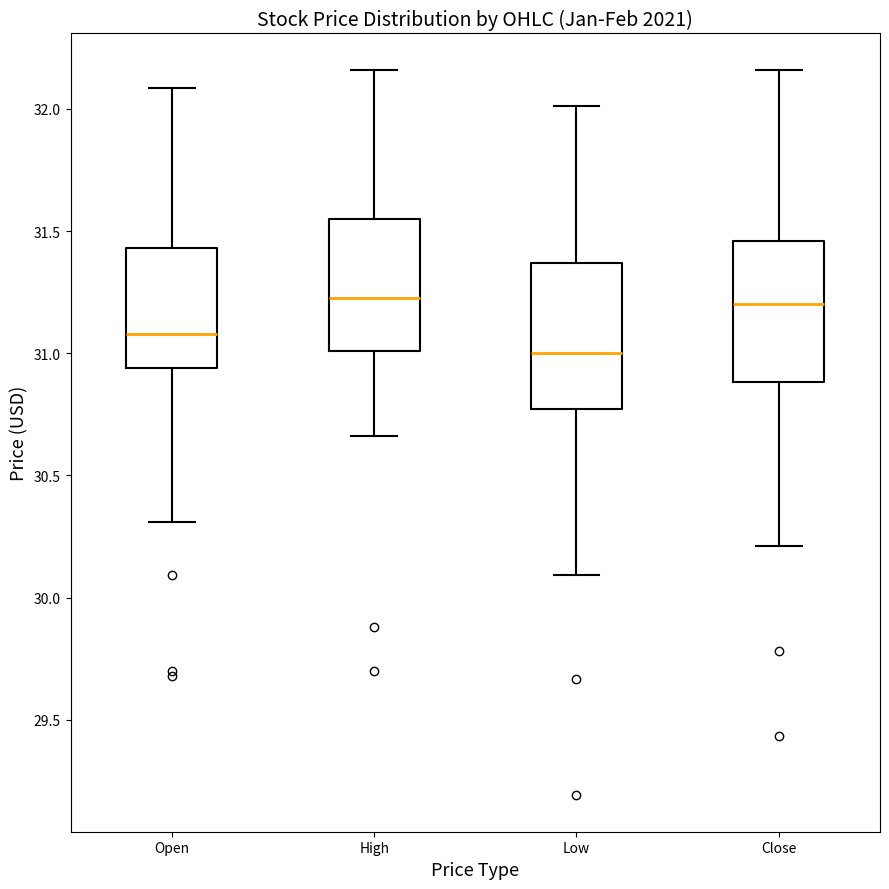

Reading left to right, transcribe this box plot: for each box, give where its median line is, the range the box spans, and where its two whiskers end, as read against the y-axis. The values are not printed on the chart, so give them approximately, as read against the axis.

Open: median 31.10, box 30.95 to 31.45, whiskers 30.30 to 32.10
High: median 31.25, box 31.00 to 31.55, whiskers 30.65 to 32.15
Low: median 31.00, box 30.75 to 31.35, whiskers 30.10 to 32.00
Close: median 31.20, box 30.90 to 31.45, whiskers 30.20 to 32.15